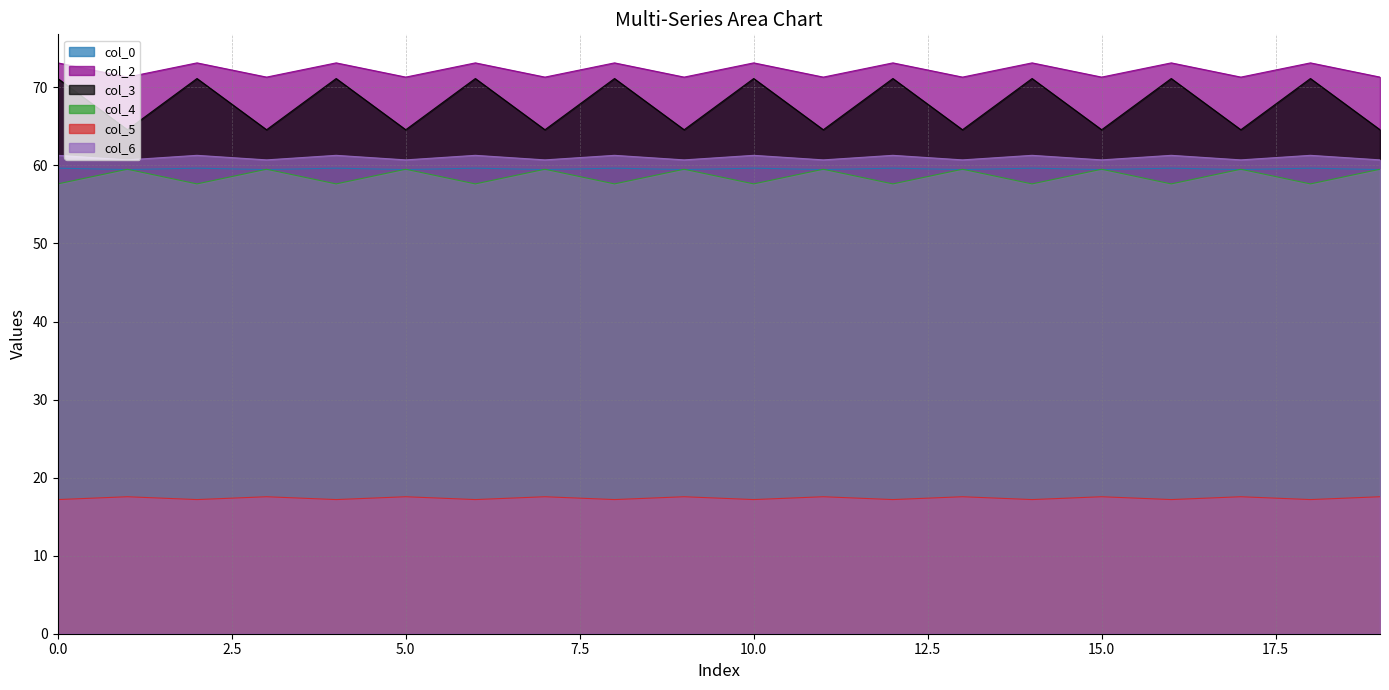

What is the total value across all series at 15.0?

333.1